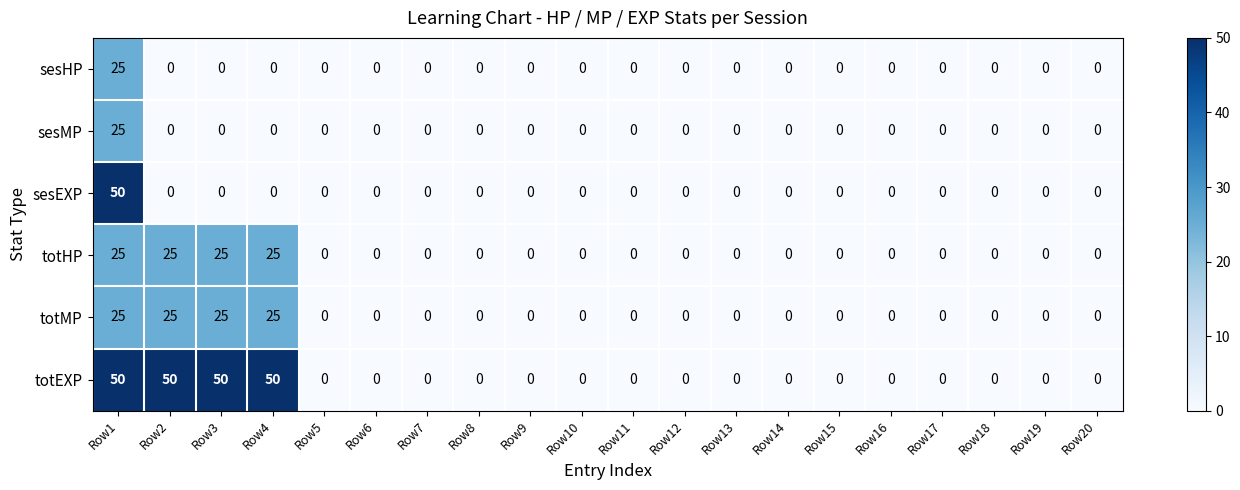

What is the difference between the maximum and minimum values in the sesHP series?

25